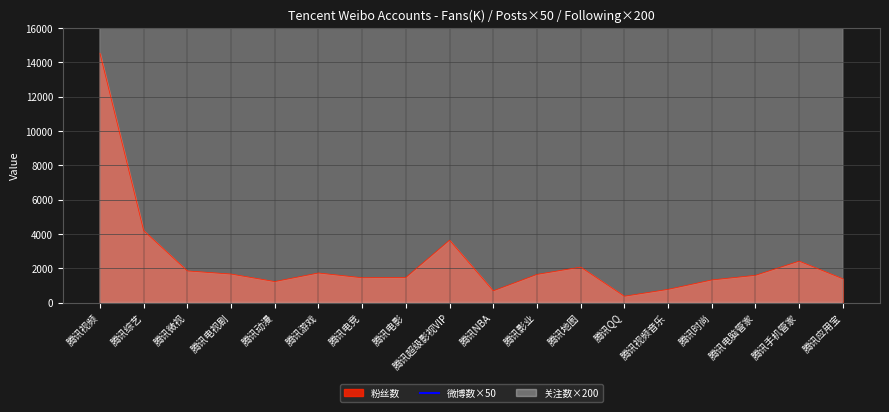

True or false: 粉丝数 has a value of 1722.1 at 腾讯游戏.

True